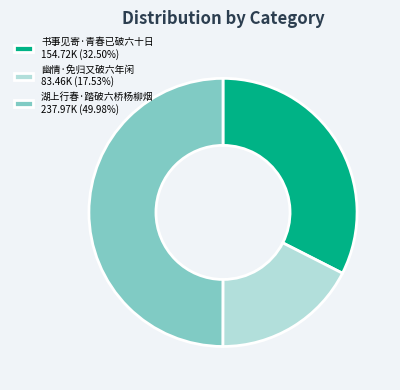

Does 书事见寄·青春已破六十日 154.72K (32.50%) account for over 50% of the chart?

No